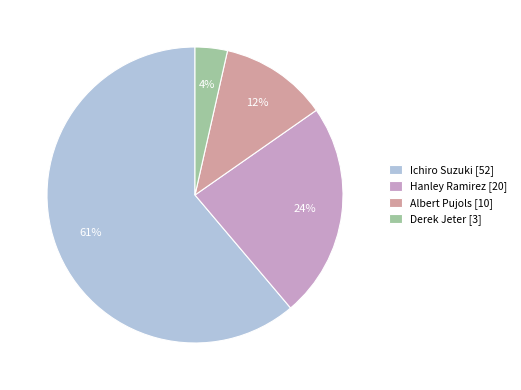

Approximately how many times larger is the value at Hanley Ramirez [20] compared to Ichiro Suzuki [52]?

0.4